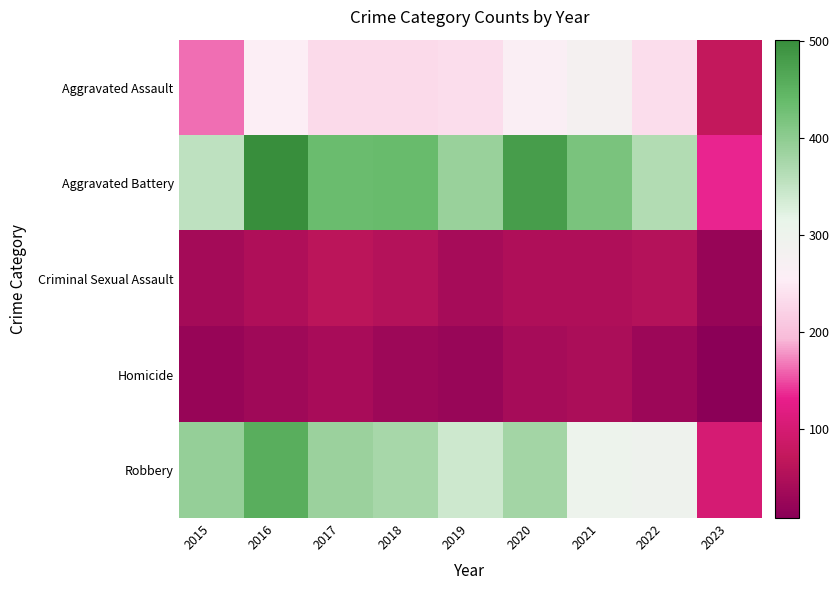

Which category has the lowest value across all series?

2023